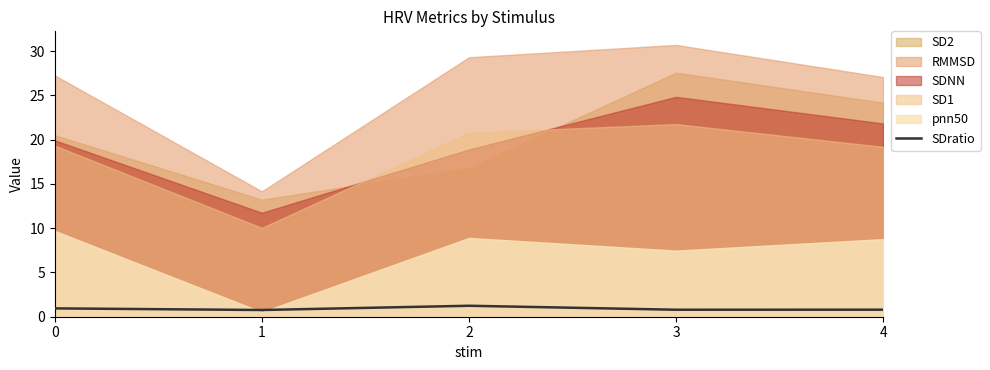

Is it true that SDratio equals 0.8 at 3?

True